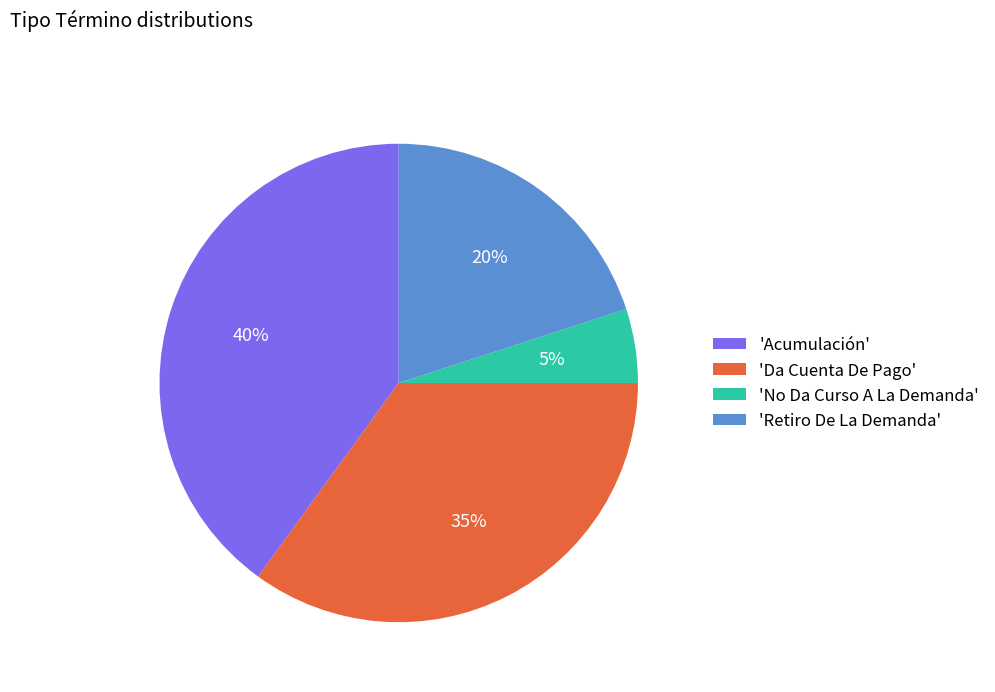

True or false: 'Retiro De La Demanda' accounts for 33% of the total.

False